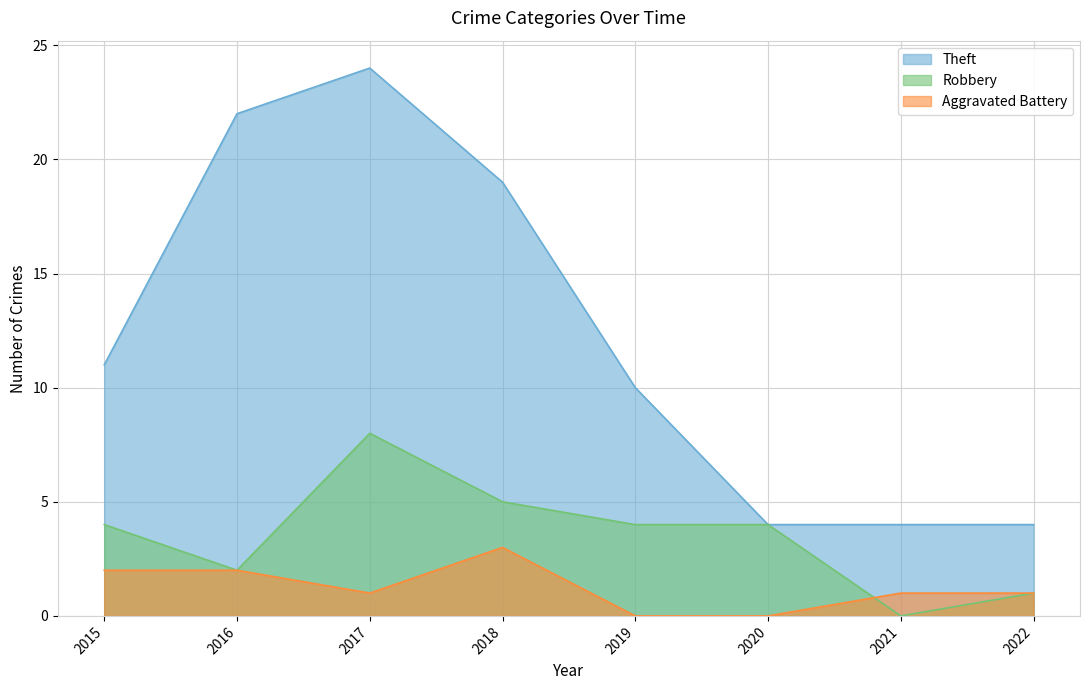

Which category has the lowest value in the Robbery series?

2021